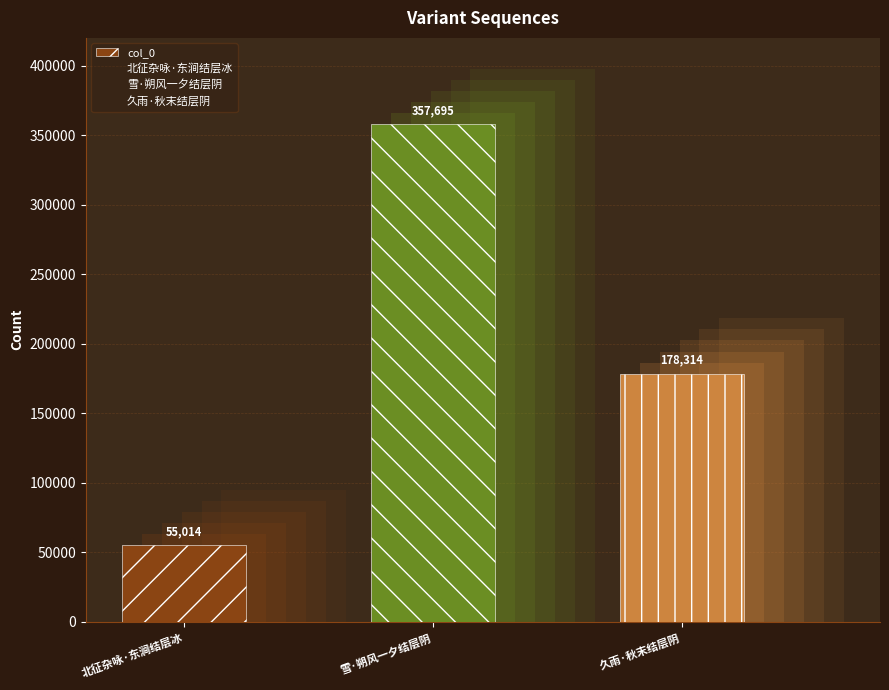

Reading left to right, what are all the values shown in this chart?

北征杂咏·东涧结层冰=55014	雪·朔风一夕结层阴=357695	久雨·秋末结层阴=178314